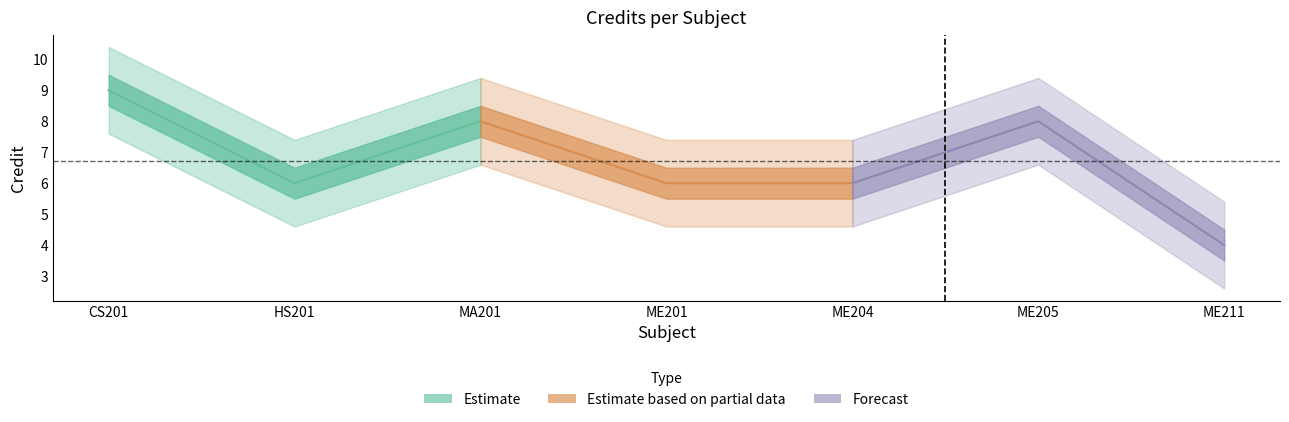

How many interior local peaks (higher than both neighbors) does the data have?

2